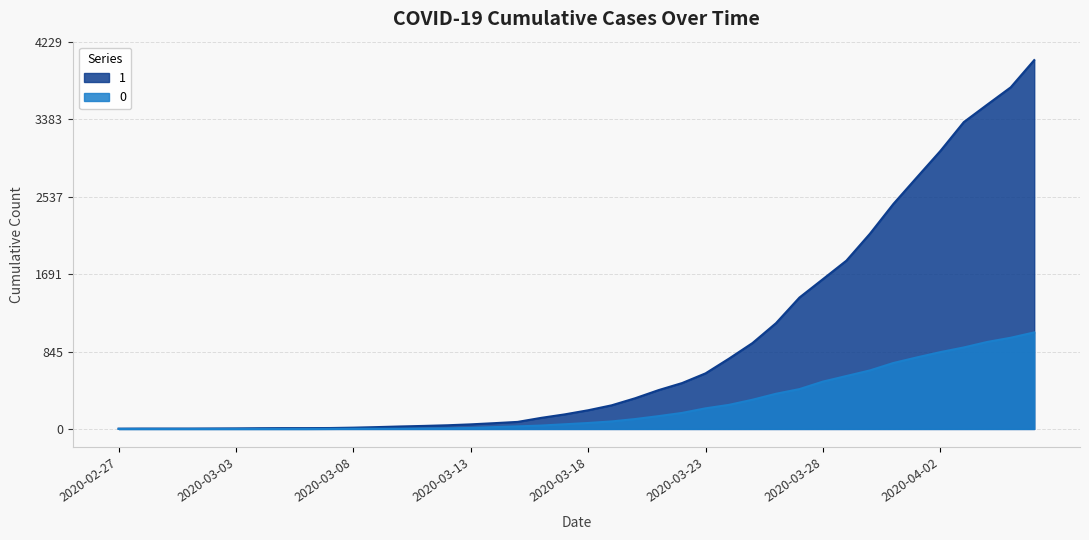

Which category has the highest value in the 0 series?

2020-04-06